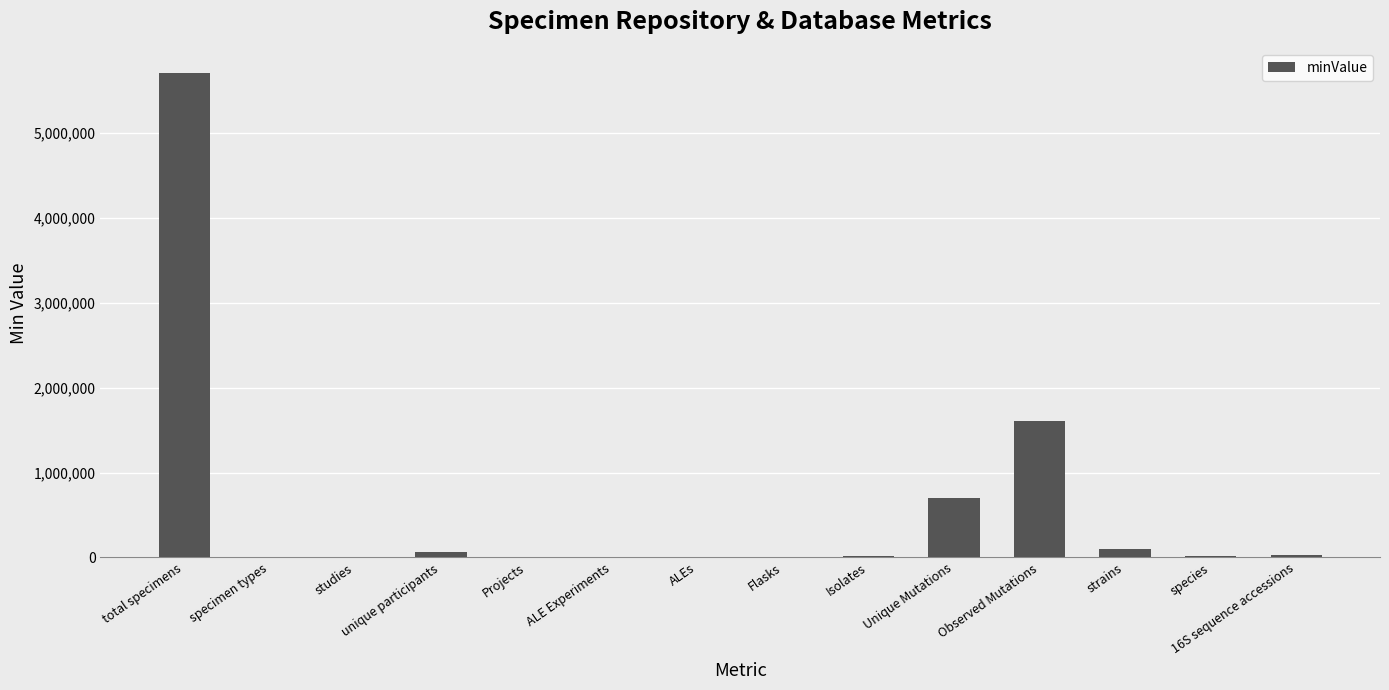

What is the greatest value displayed?

5712238